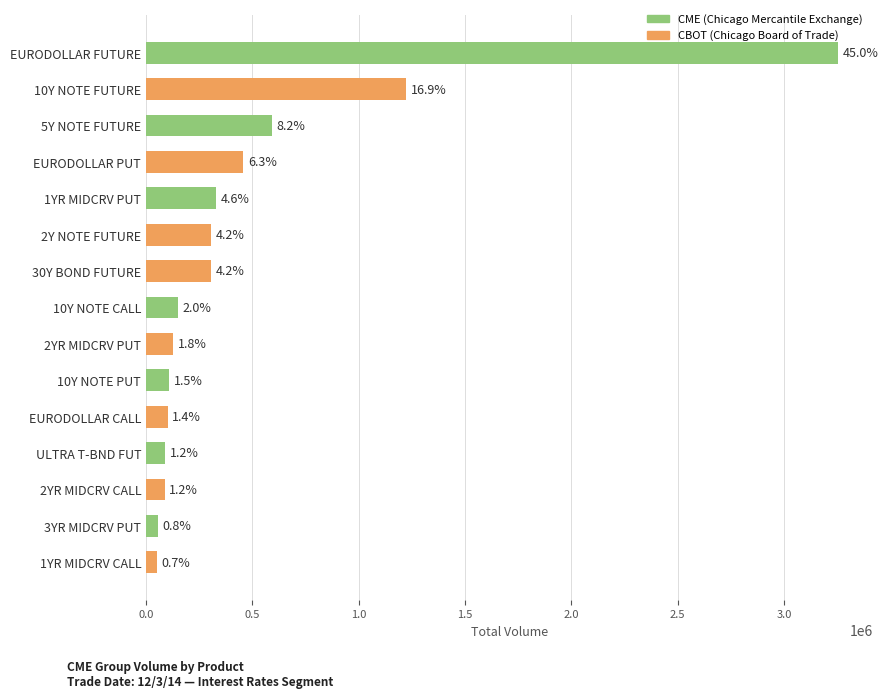

Are the bars horizontal?

Yes